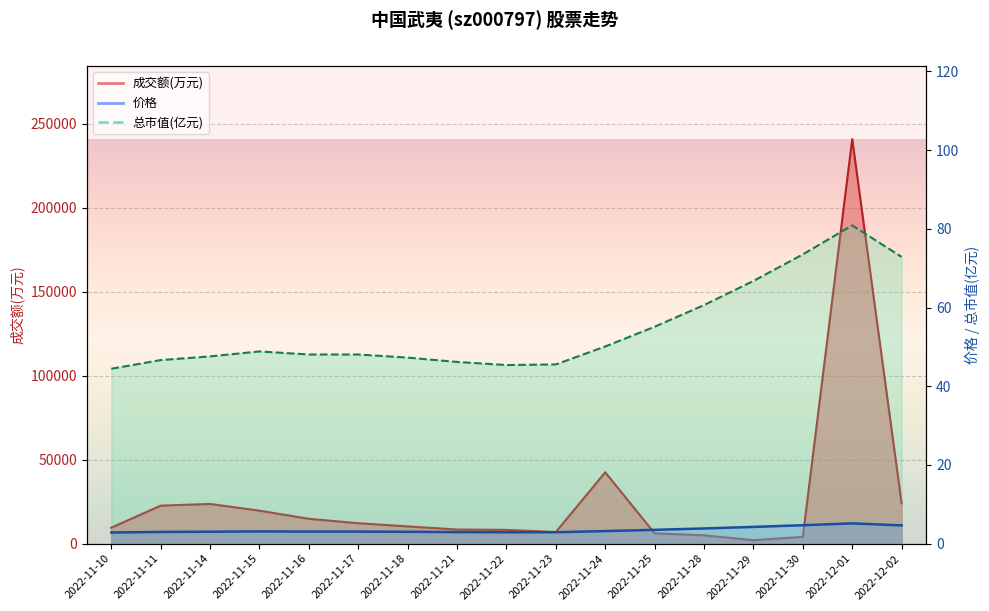

Rank the categories by 总市值(亿元) value from lowest to highest.

2022-11-10, 2022-11-22, 2022-11-23, 2022-11-21, 2022-11-11, 2022-11-18, 2022-11-14, 2022-11-16, 2022-11-17, 2022-11-15, 2022-11-24, 2022-11-25, 2022-11-28, 2022-11-29, 2022-12-02, 2022-11-30, 2022-12-01